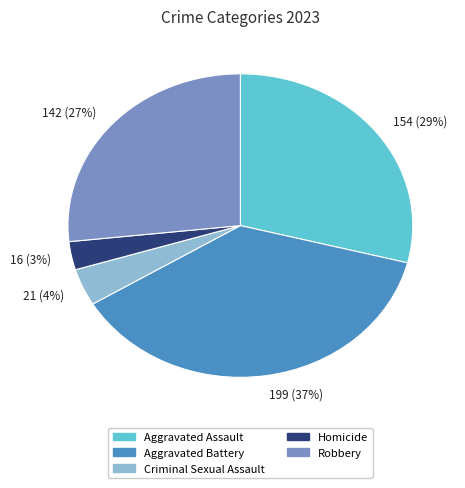

To the nearest percent, what percentage of the pie is Aggravated Assault?

29%